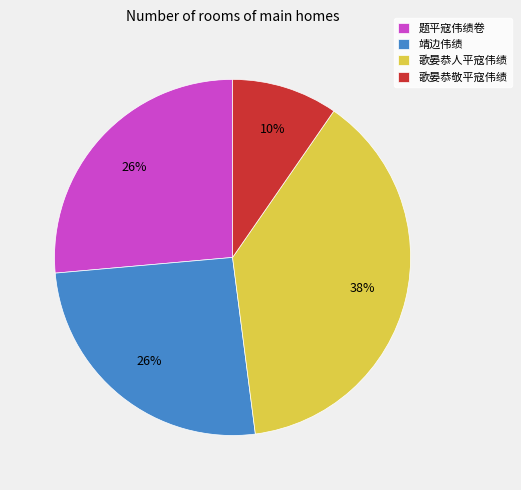

Does 歌晏恭敬平寇伟绩 account for over 50% of the chart?

No